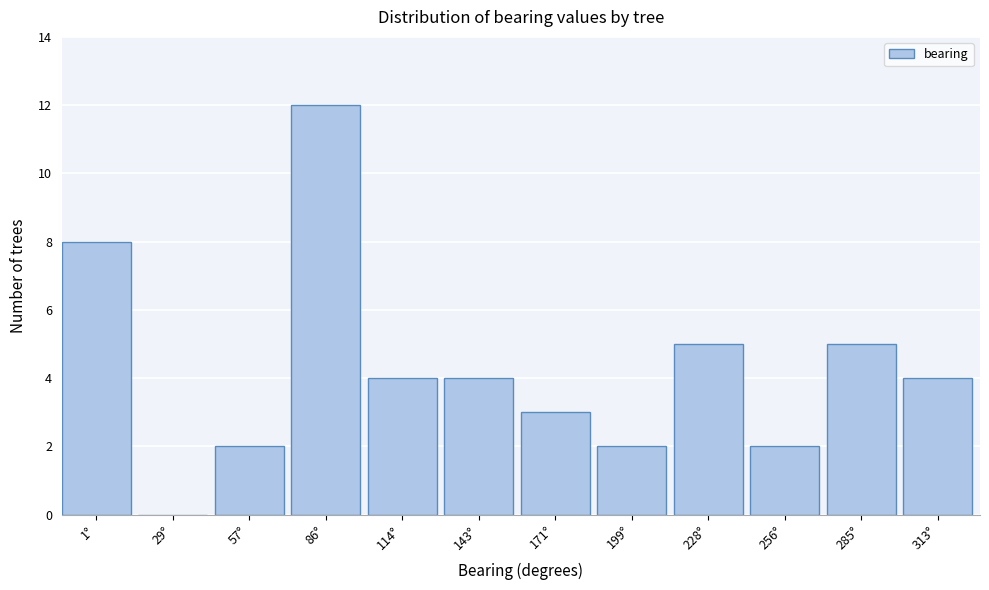

Reading left to right, transcribe all the data shown in this chart.

1°=8	29°=0	57°=2	86°=12	114°=4	143°=4	171°=3	199°=2	228°=5	256°=2	285°=5	313°=4